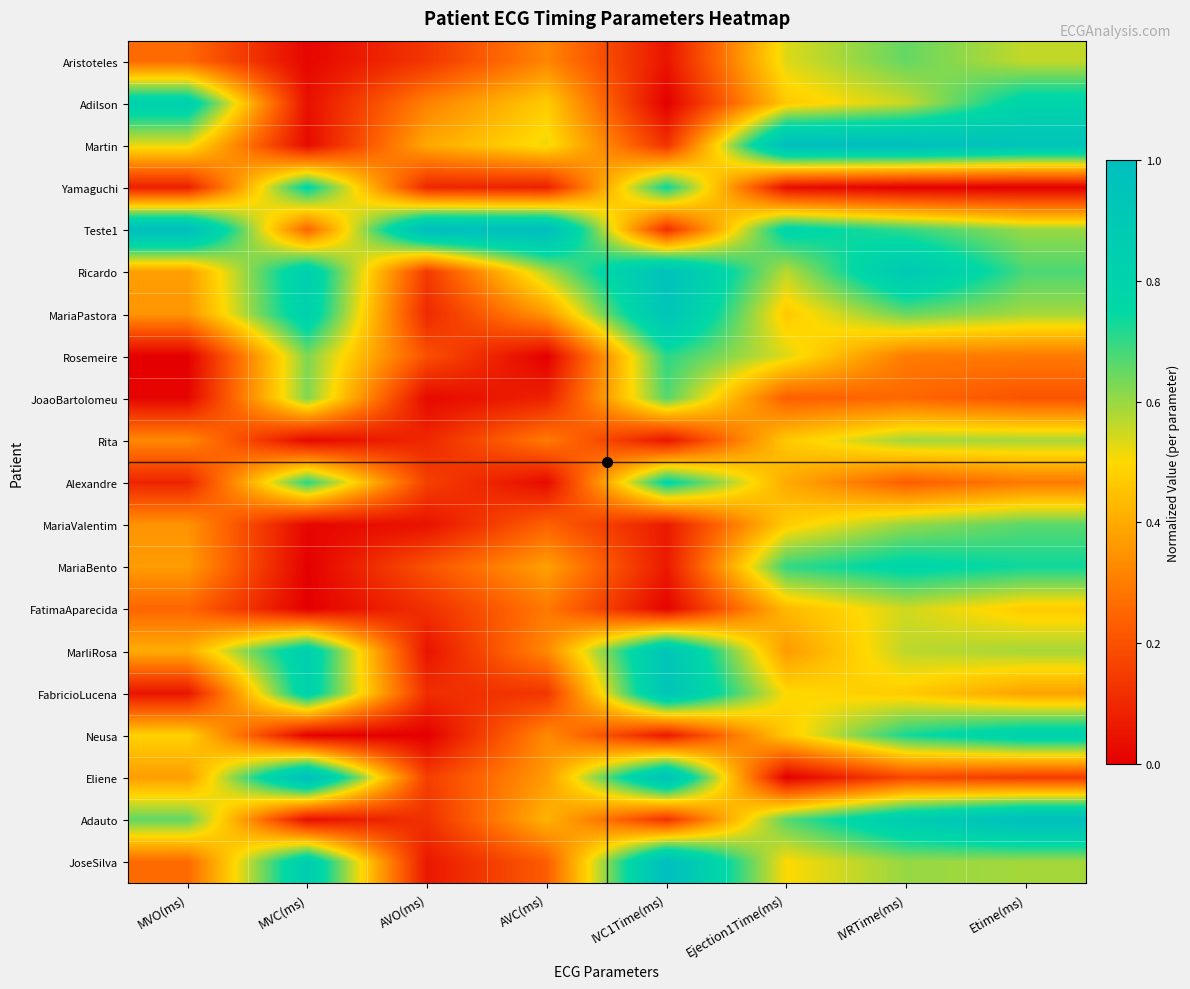

Between IVC1Time(ms) and IVRTime(ms), which is larger?

IVRTime(ms)